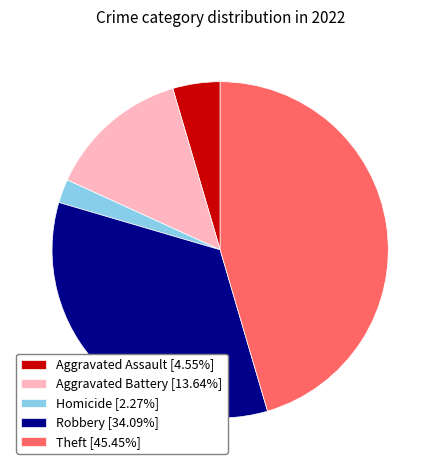

Is there a majority slice in this chart?

No